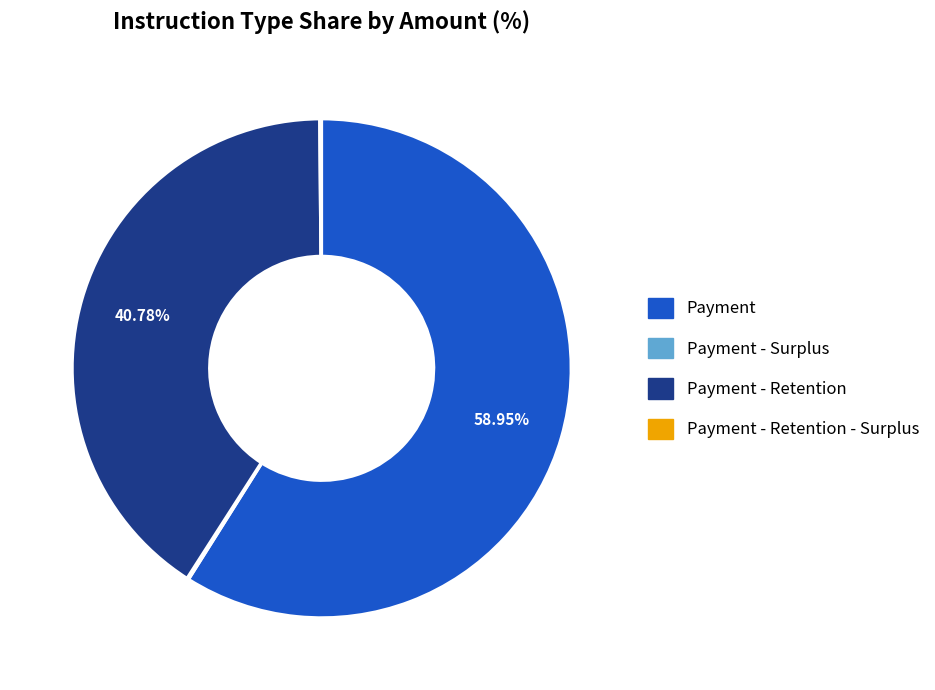

Does any single category account for the majority?

Yes